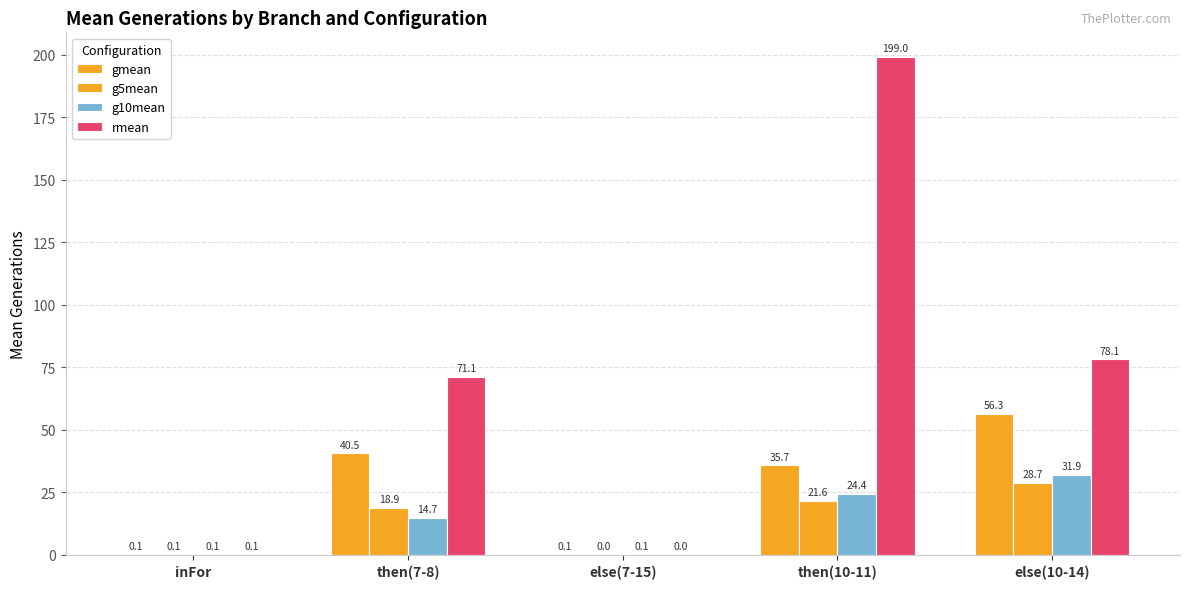

Are the bars grouped side by side (vs. stacked)?

Yes